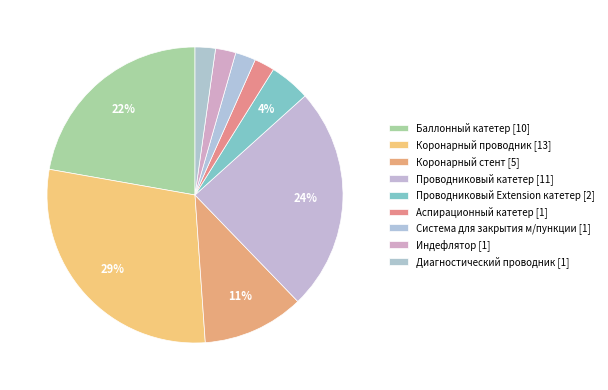

To the nearest percent, what is the difference between the largest and smallest slice percentages?

27%